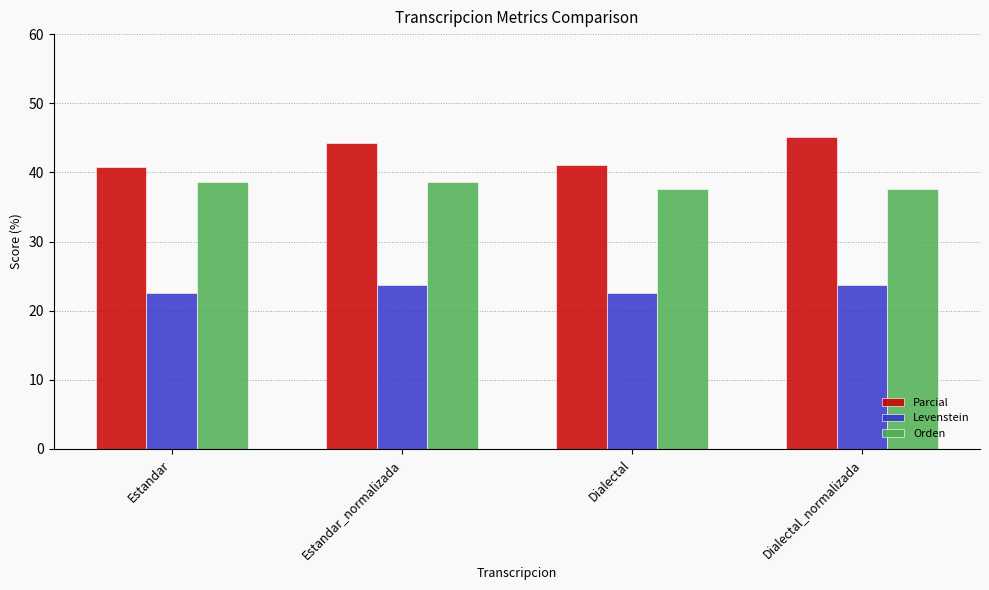

What is the sum of all Parcial values?

171.1